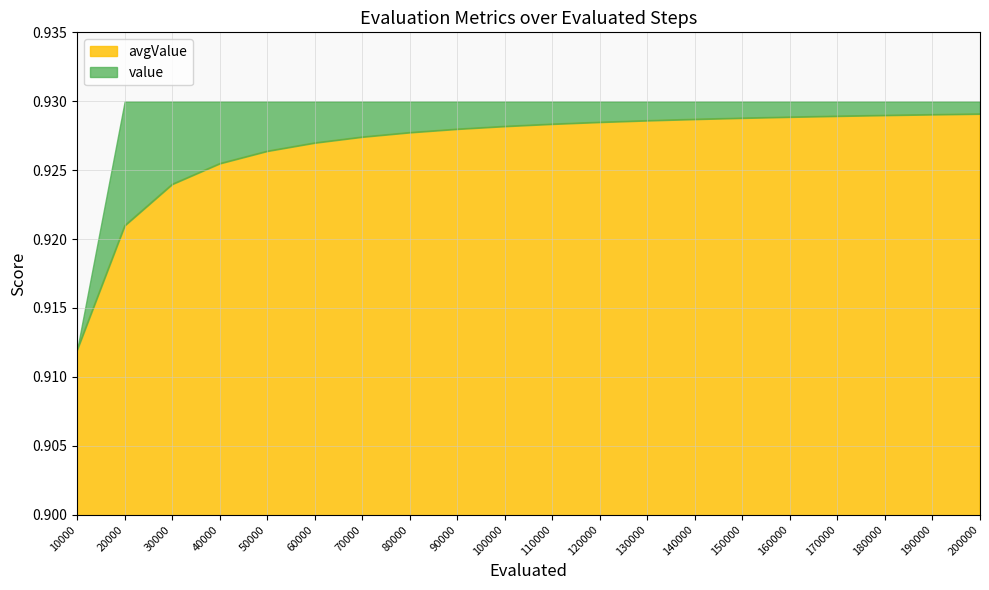

What is the average value of the value series?

0.9